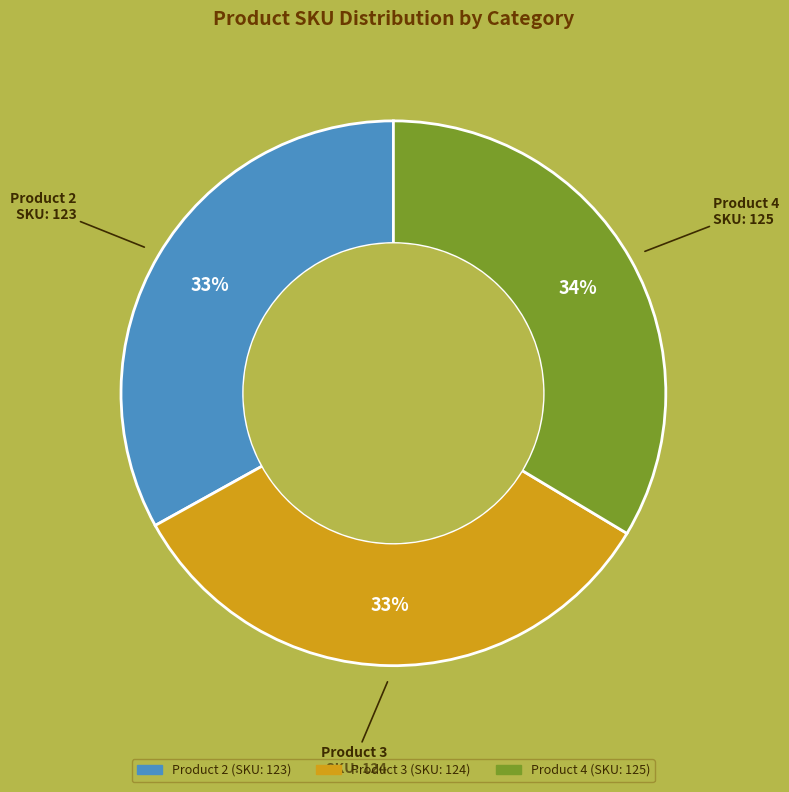

Is the sum of Product 2 and Product 4 greater than half?

Yes